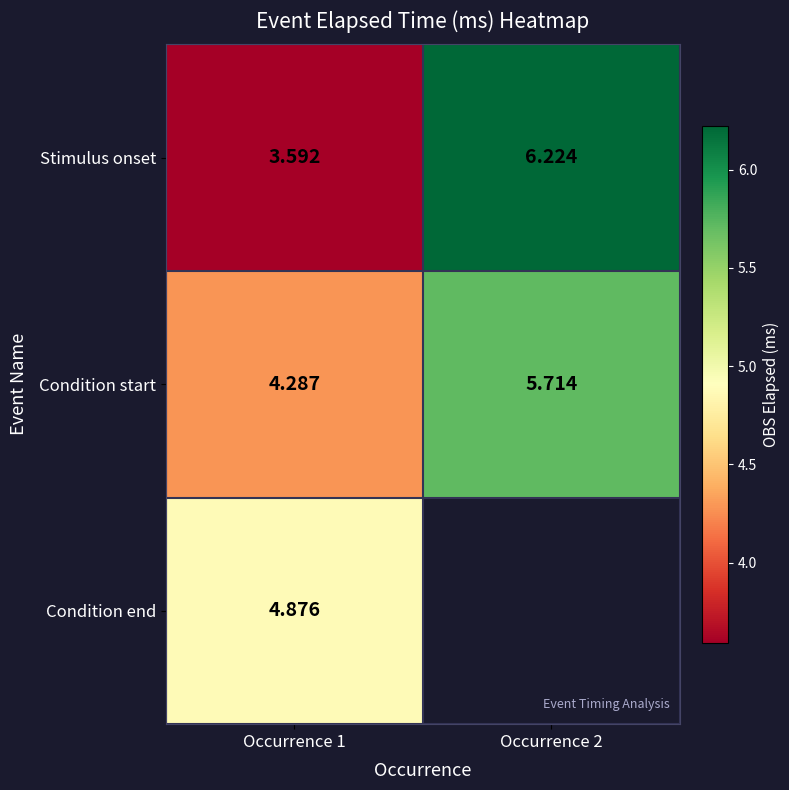

At Occurrence 1, list the series in order from smallest to largest.

Stimulus onset, Condition start, Condition end